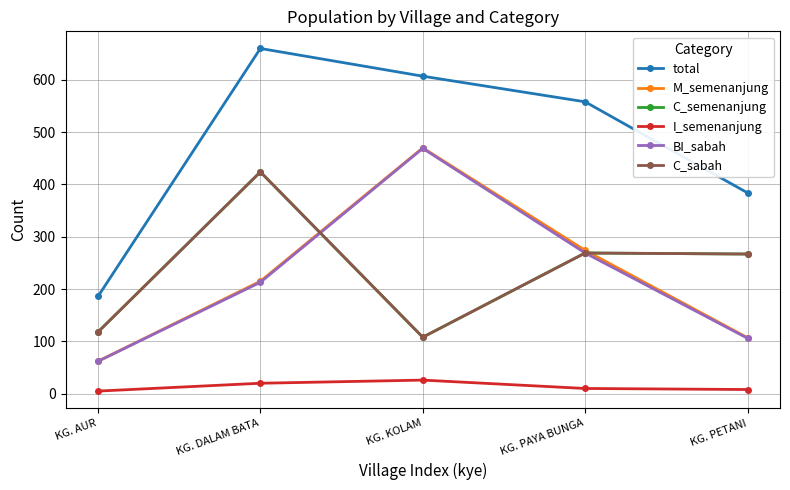

True or false: total has a value of 384 at KG. PETANI.

True